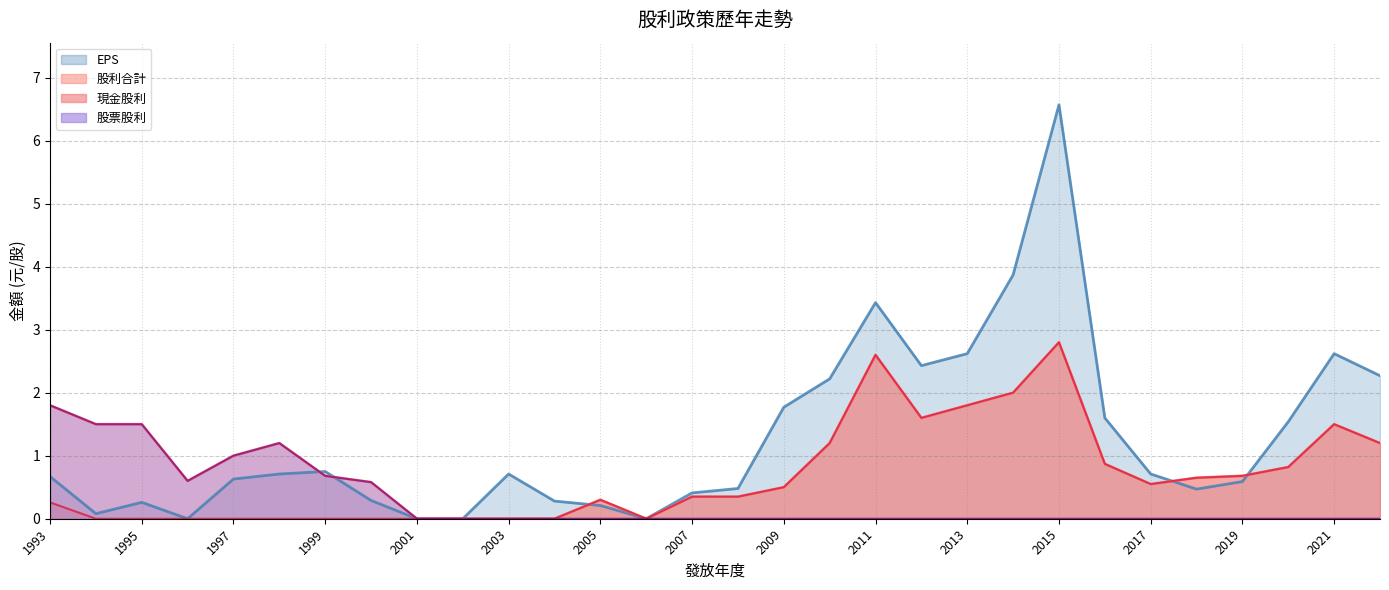

What is the difference between the maximum and second lowest values in the 現金股利 series?

2.8